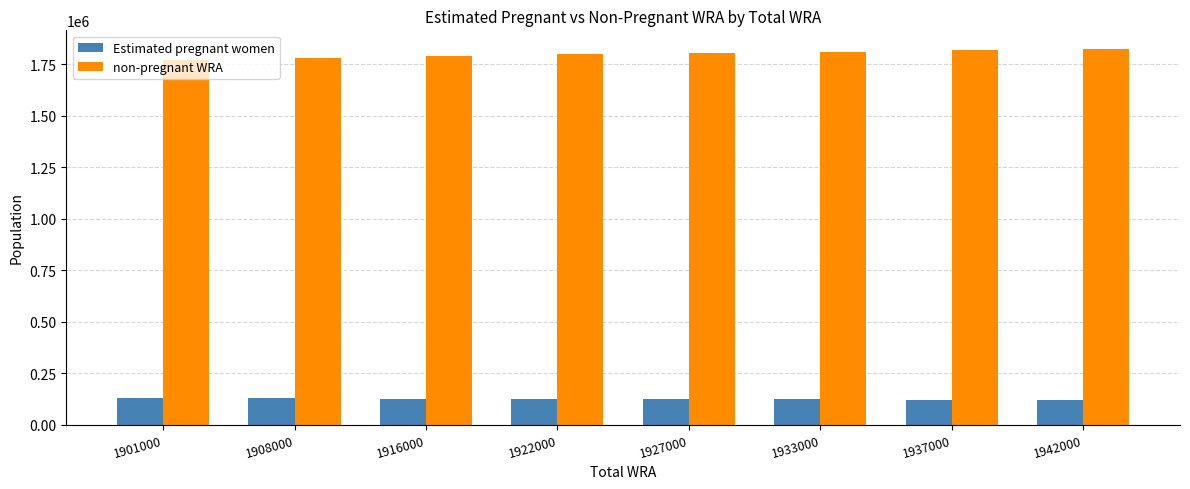

Is the value of Estimated pregnant women at 1937000 greater than the value of non-pregnant WRA at 1908000?

No